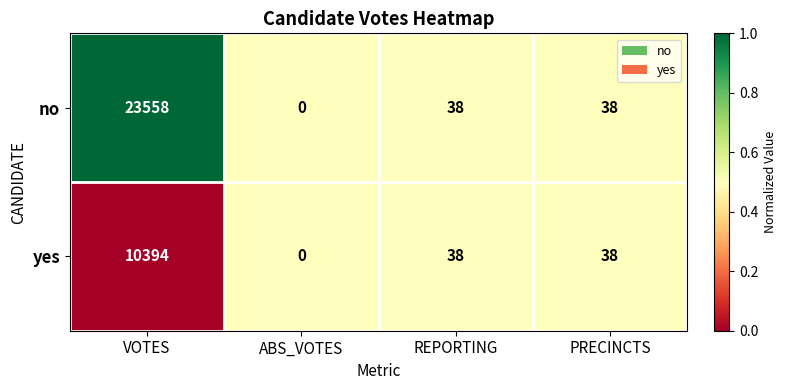

Reading left to right, what are all the values shown in this chart?

no: 23558	0	38	38
yes: 10394	0	38	38